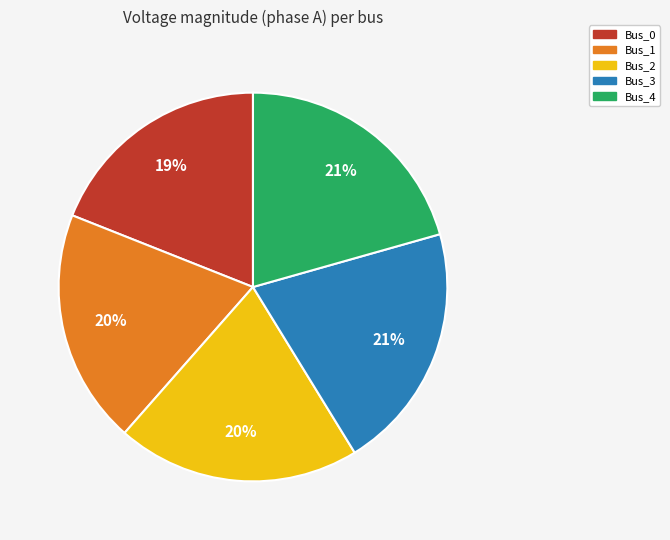

To the nearest percent, what is the difference between the Bus_0 and Bus_4 slice percentages?

2%